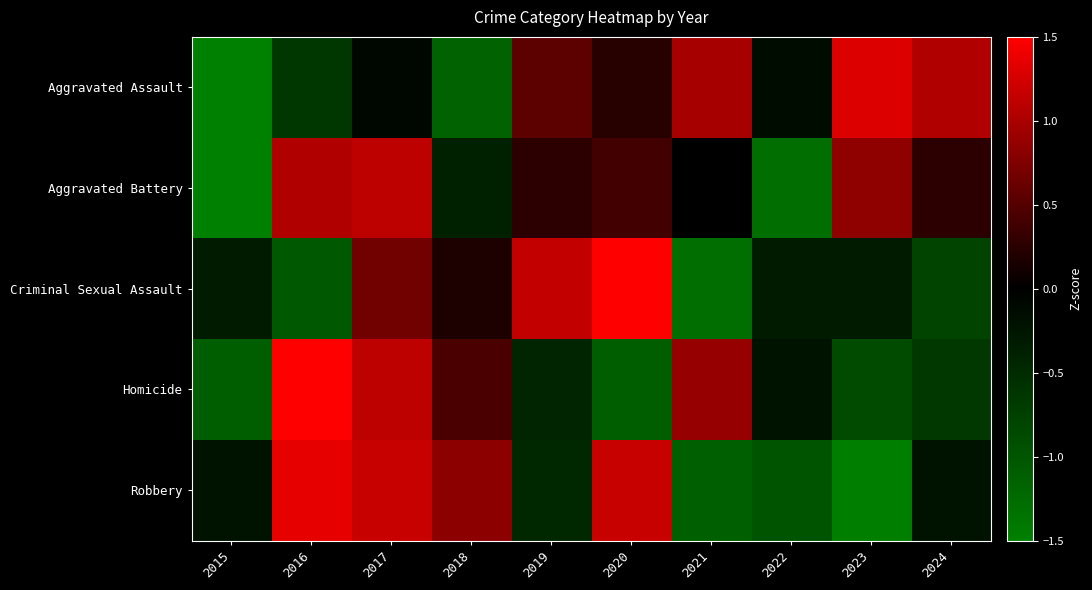

Reading left to right, extract all data points from this chart.

Aggravated Assault: 2015=-2.0	2016=-0.7	2017=-0.1	2018=-1.2	2019=0.5	2020=0.2	2021=1.0	2022=-0.2	2023=1.3	2024=1.0
Aggravated Battery: 2015=-2.2	2016=1.0	2017=1.1	2018=-0.4	2019=0.3	2020=0.4	2021=0.0	2022=-1.3	2023=0.8	2024=0.3
Criminal Sexual Assault: 2015=-0.3	2016=-1.0	2017=0.7	2018=0.2	2019=1.1	2020=2.1	2021=-1.3	2022=-0.3	2023=-0.3	2024=-0.8
Homicide: 2015=-1.1	2016=2.0	2017=1.1	2018=0.4	2019=-0.4	2020=-1.1	2021=0.9	2022=-0.2	2023=-0.9	2024=-0.7
Robbery: 2015=-0.2	2016=1.4	2017=1.2	2018=0.8	2019=-0.5	2020=1.2	2021=-1.1	2022=-1.0	2023=-1.5	2024=-0.2